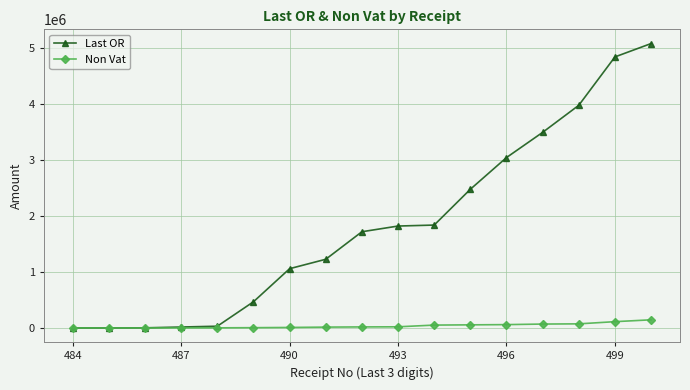

Which series has the largest total across all categories?

Last OR